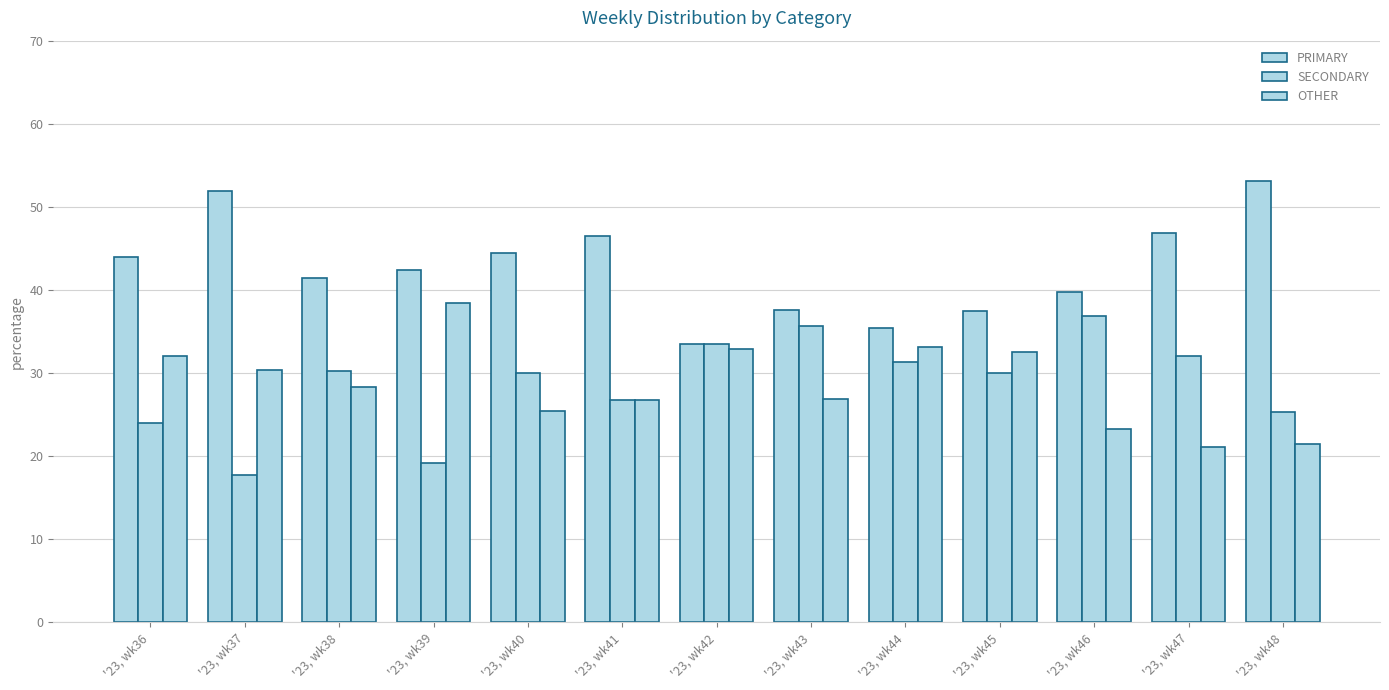

Count the number of categories in the chart.

13